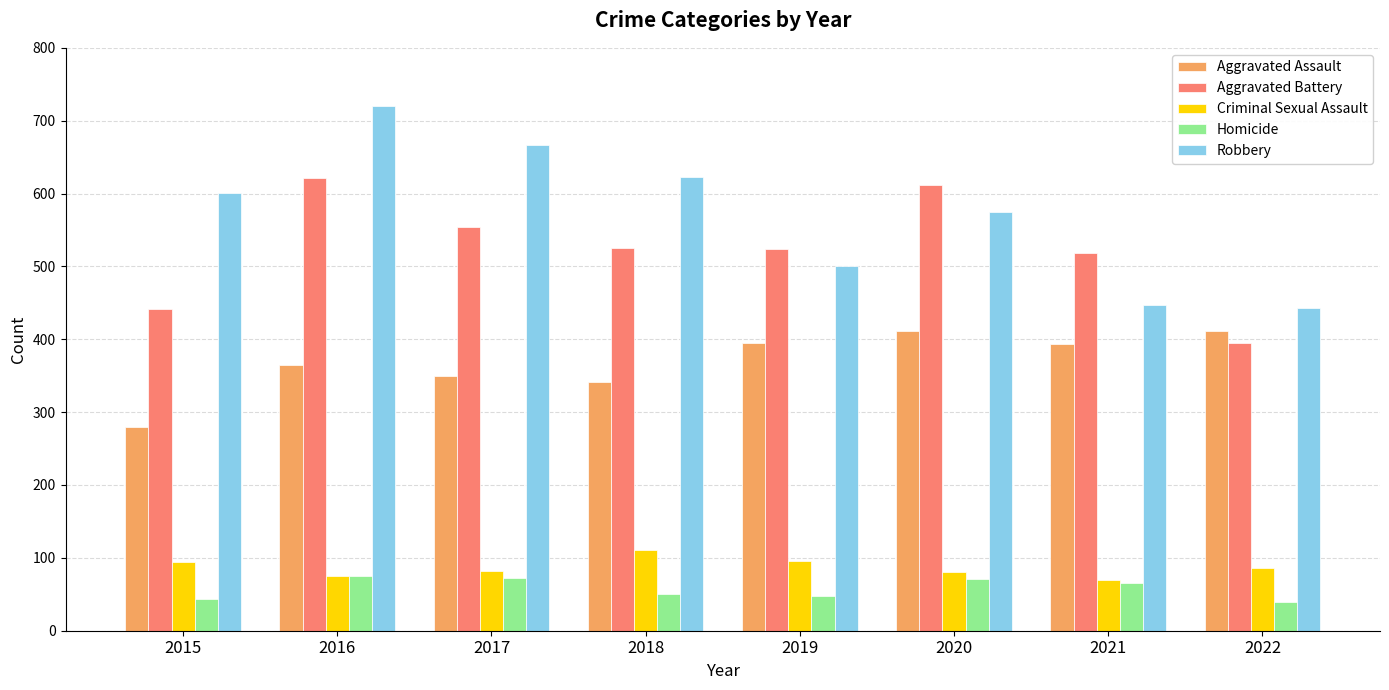

The Aggravated Battery series shows 524 at 2019. True or false?

True